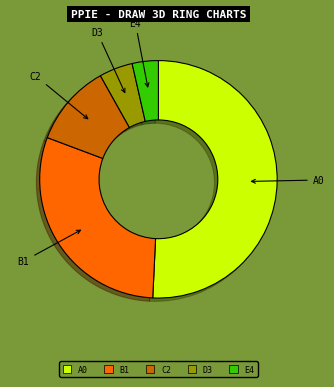

Is it true that D3 is 18% of the pie?

False